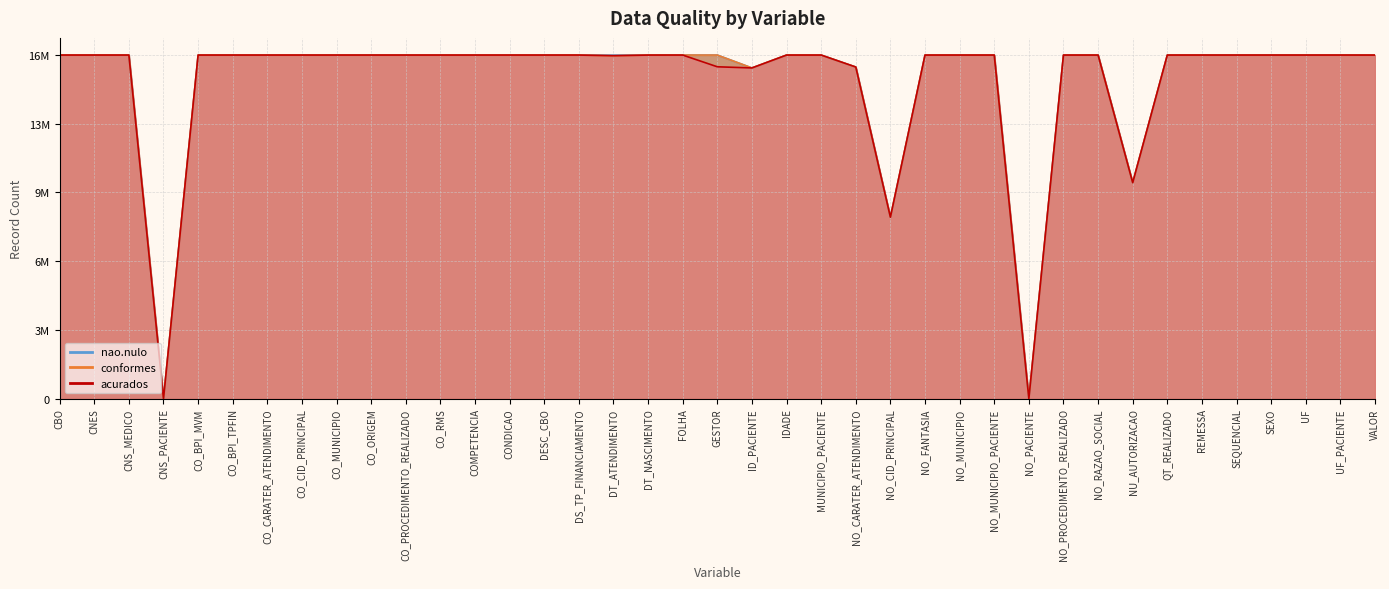

Reading right to left, extract all data points from this chart.

acurados: 16434510	16435411	16435411	16435411	16435154	16435411	16435411	10331392	16435411	16435411	0	16435411	16435411	16435411	8679890	15862804	16435158	16435411	15819540	15874631	16435382	16434600	16404230	16435411	16435114	16435411	16435411	16435411	16435411	16435411	16435411	16435406	16435371	16435411	16435411	0	16435411	16435411	16435411
conformes: 16434510	16435411	16435411	16435411	16435411	16435411	16435411	10332519	16435411	16435411	0	16435411	16435411	16435411	8679890	15862804	16435411	16435411	15819540	16435411	16435411	16435411	16404230	16435411	16435114	16435411	16435411	16435411	16435411	16435411	16435411	16435411	16435411	16435411	16435411	0	16435411	16435411	16435411
nao.nulo: 16434510	16435411	16435411	16435411	16435411	16435411	16435411	10332519	16435411	16435411	0	16435411	16435411	16435411	8679890	15862804	16435411	16435411	15819540	16435411	16435411	16435411	16435411	16435411	16435114	16435411	16435411	16435411	16435411	16435411	16435411	16435411	16435411	16435411	16435411	0	16435411	16435411	16435411